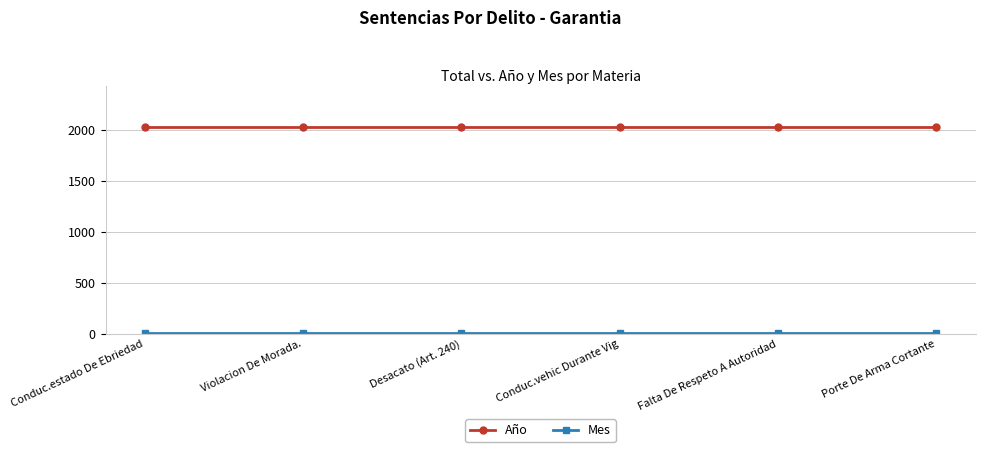

The Año series shows 2021 at Falta De Respeto A Autoridad. True or false?

True